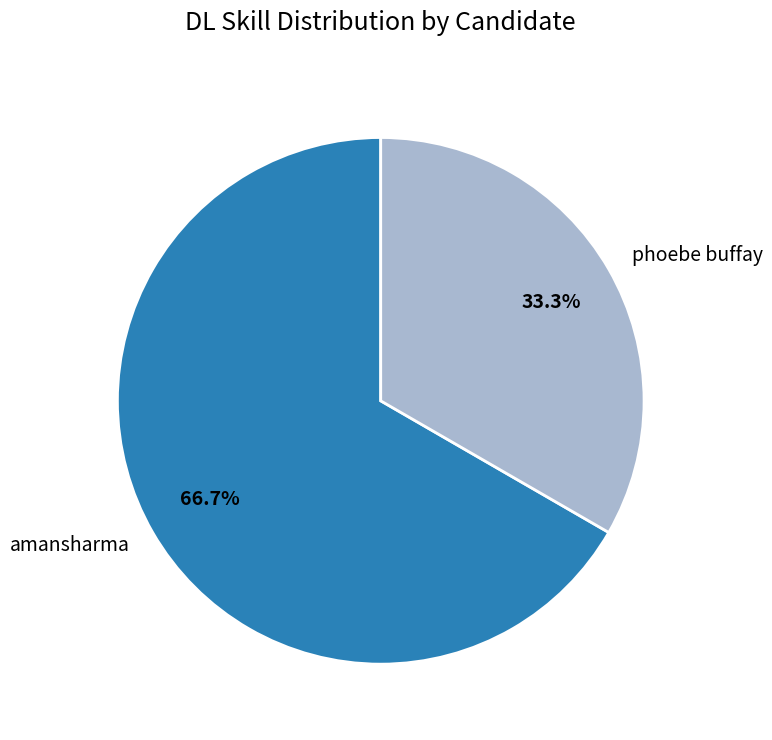

To the nearest percent, what is the average slice percentage?

50%